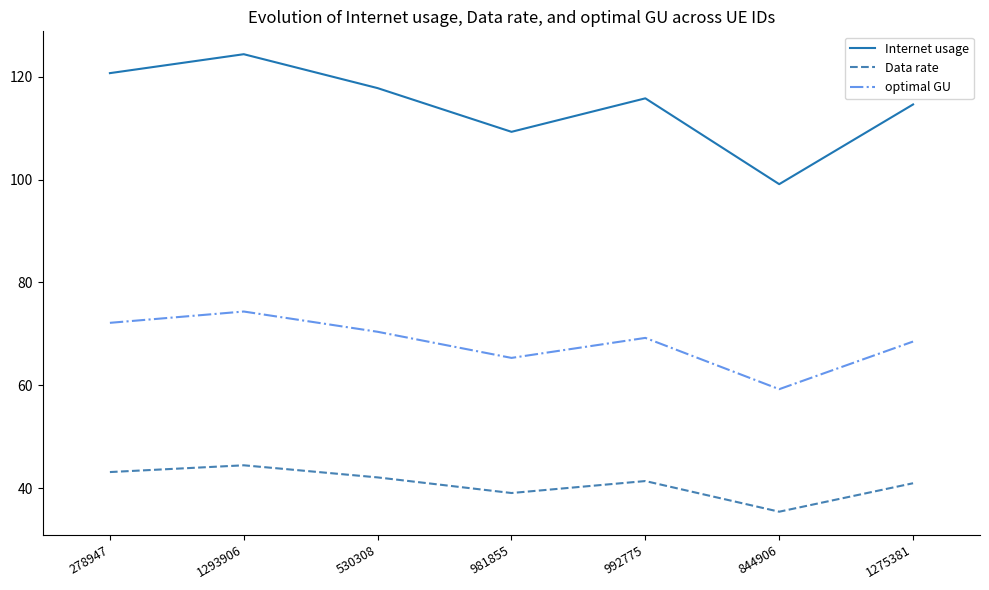

What is the total value across all series at 1275381?

224.1